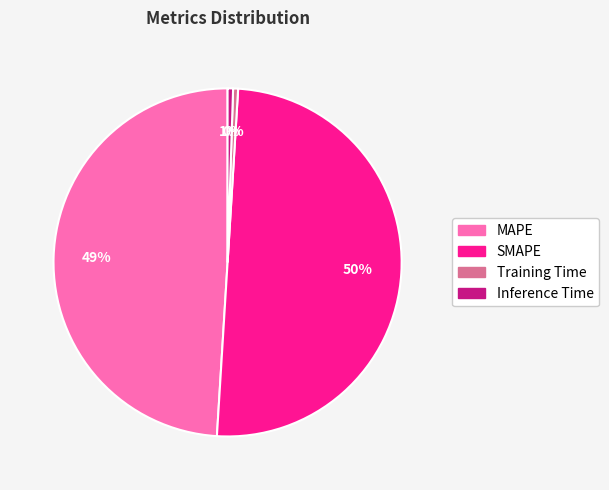

To the nearest percent, what is the combined percentage of MAPE and Inference Time?

50%